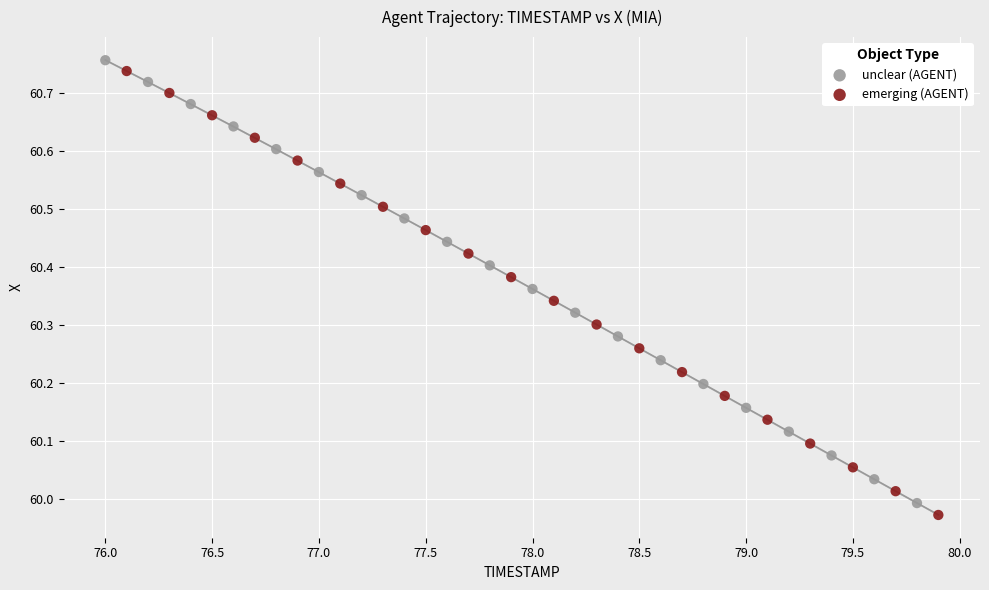

Which series has the largest Y range (max minus min)?

emerging (AGENT)